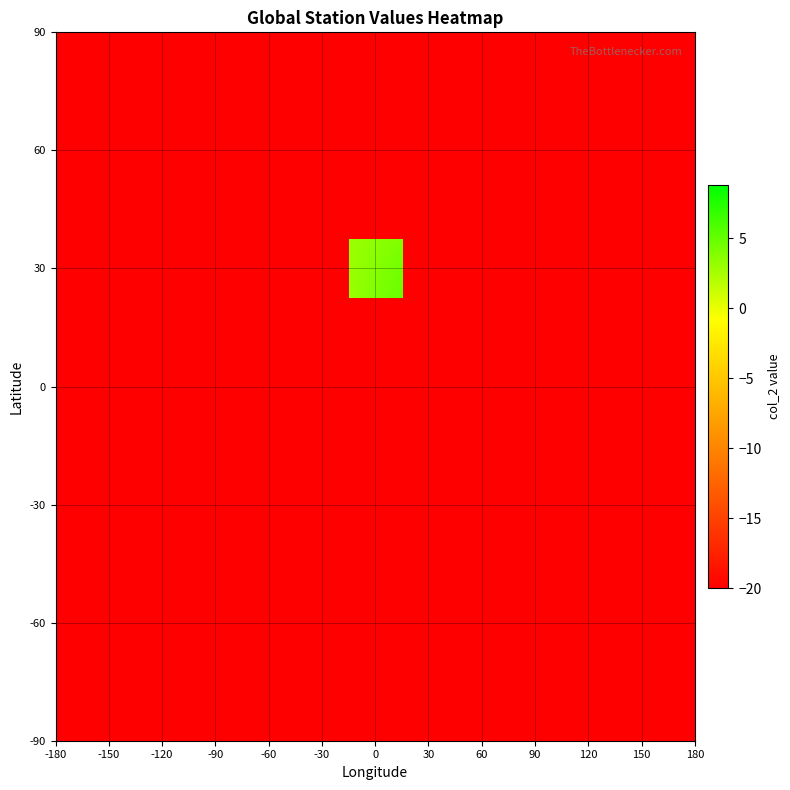

Count the number of categories in the chart.

12